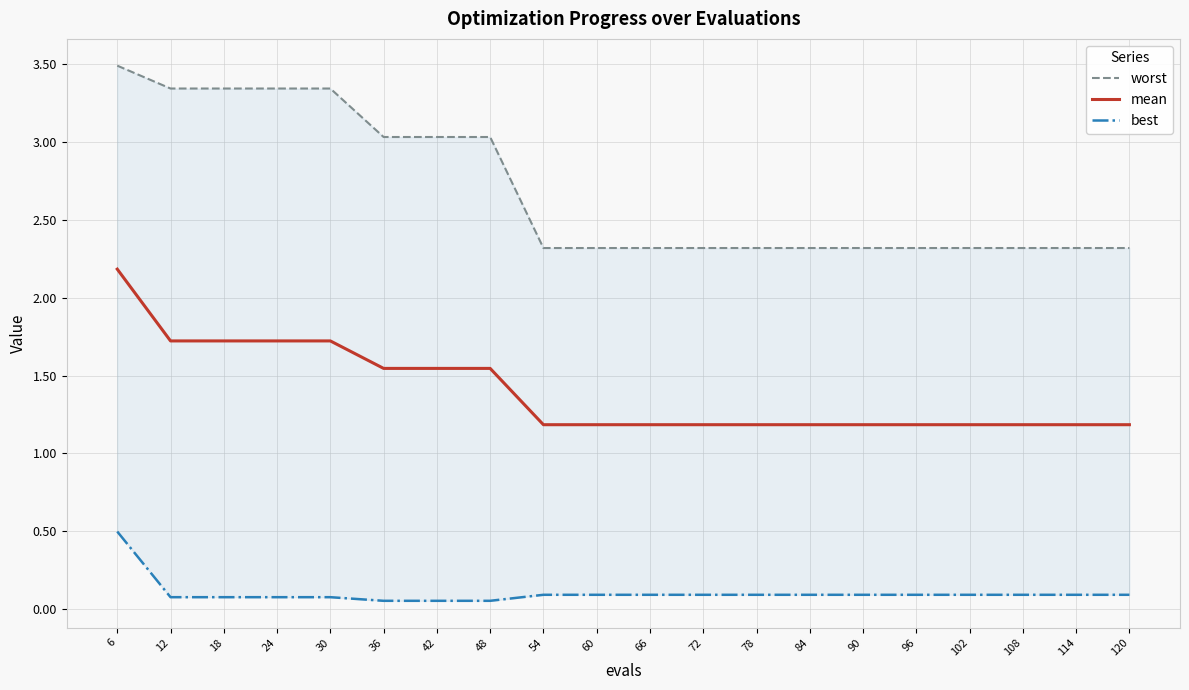

At which category is the sum across all series the highest?

6